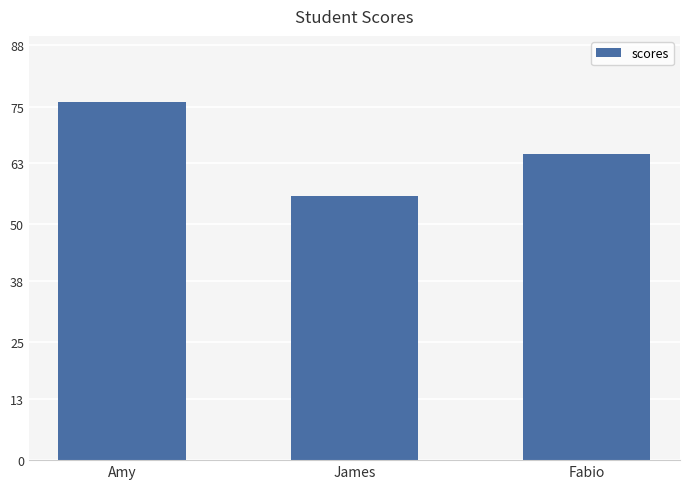

Reading left to right, transcribe all the data shown in this chart.

Amy=76	James=56	Fabio=65